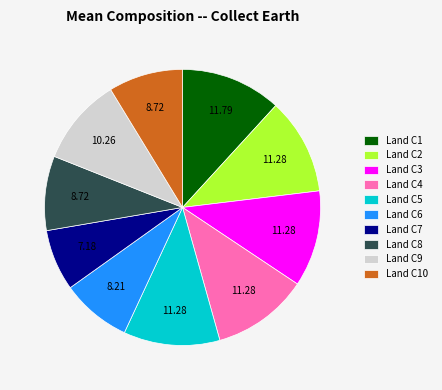

How many segments does this pie chart have?

10